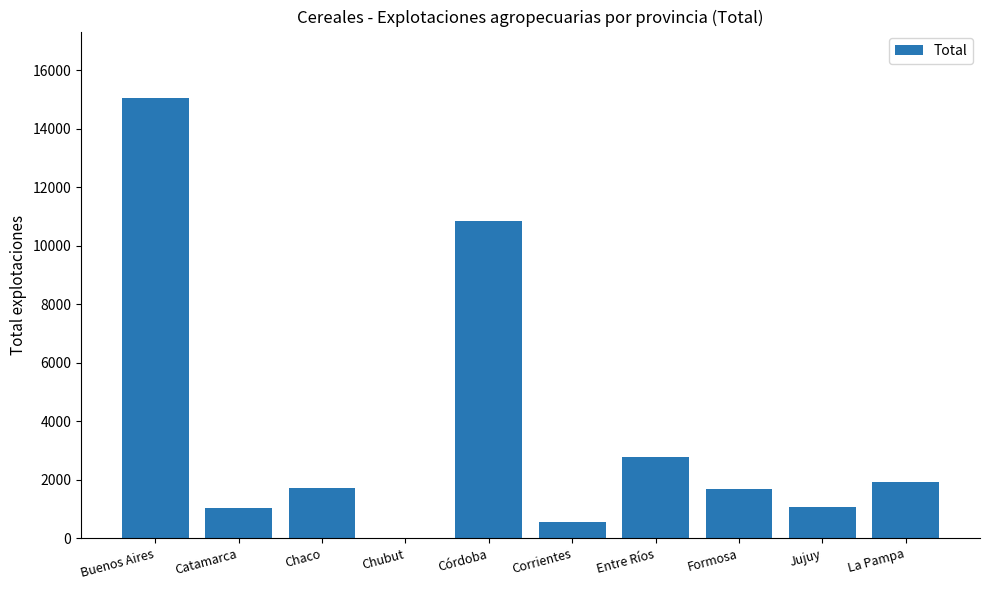

At which label is the value closest to 7542?

Córdoba